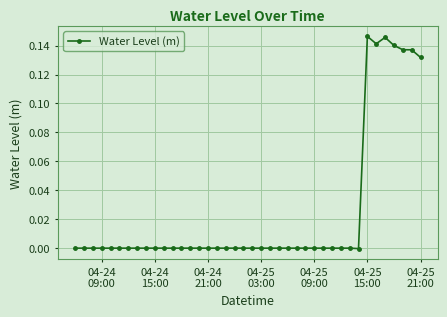

True or false: the data has more than 1 interior local peaks.

True